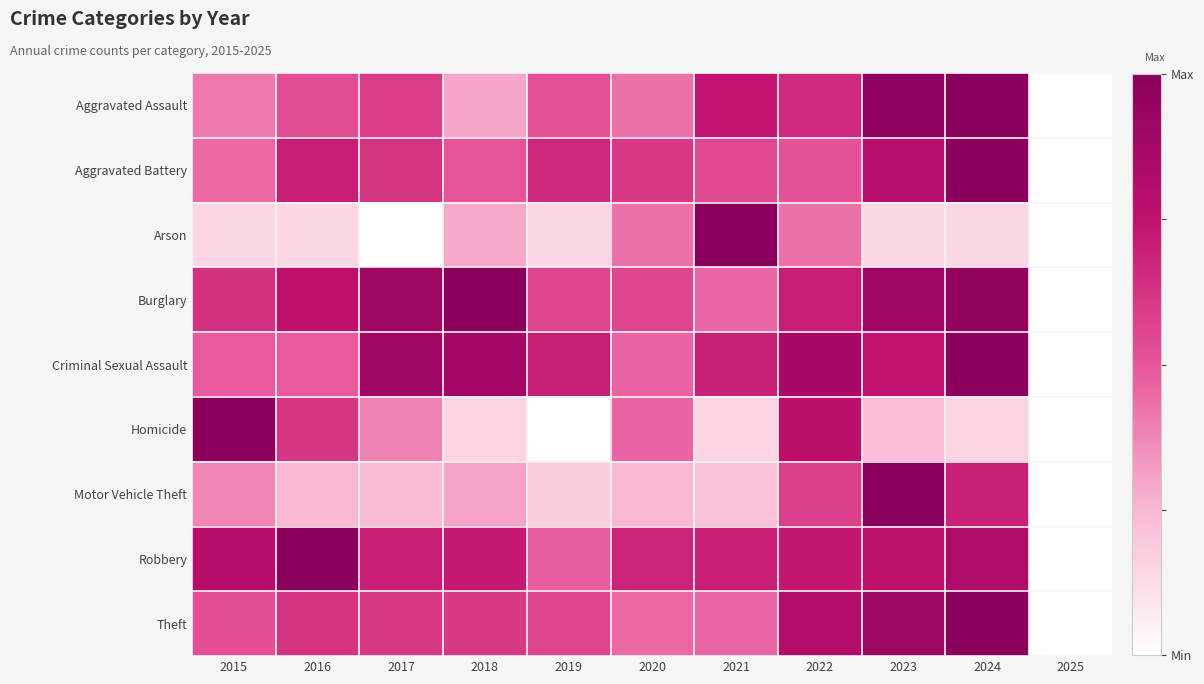

Which category has the lowest value across all series?

2025